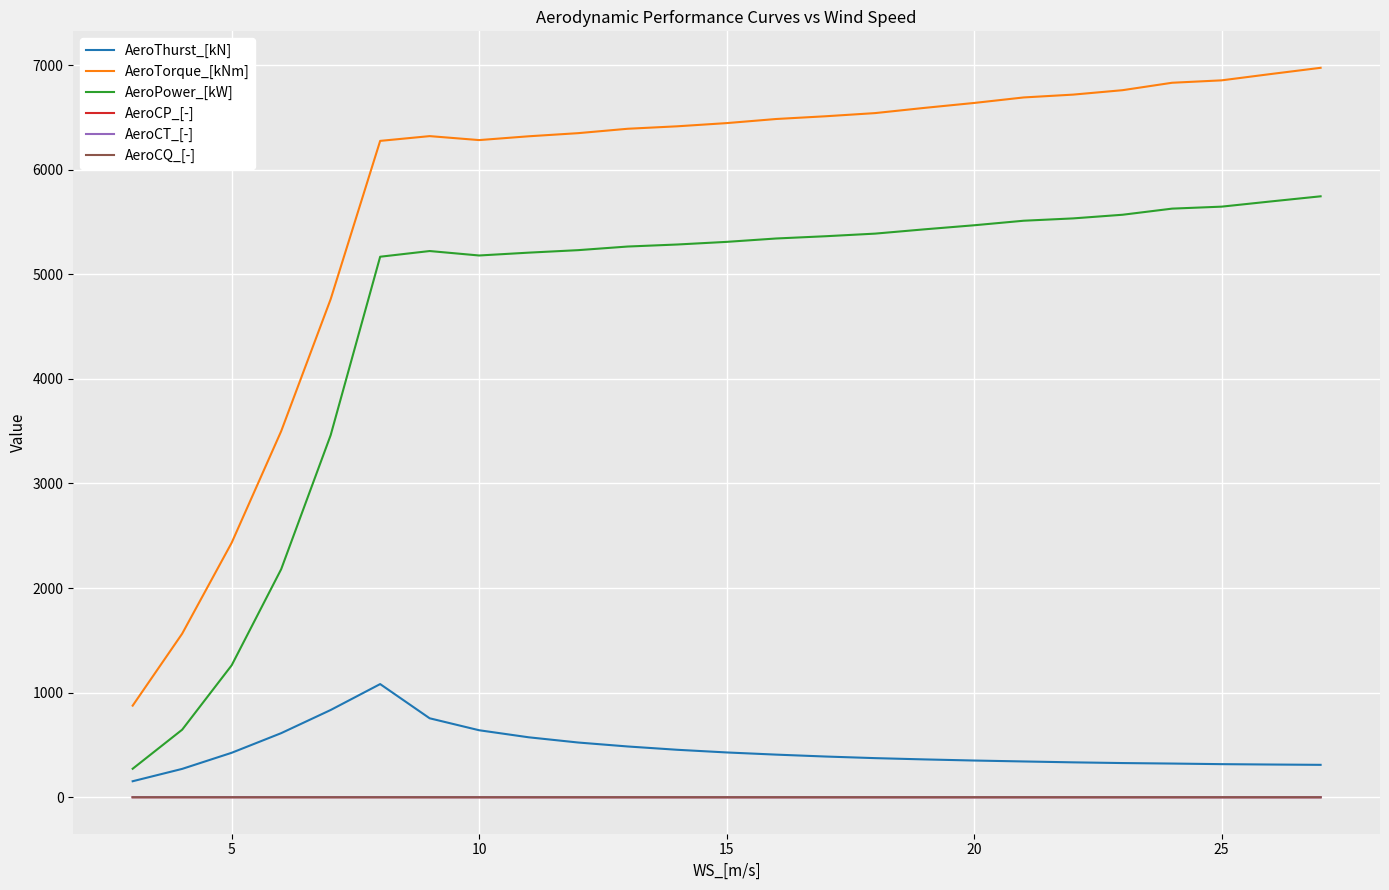

Which series has the largest total across all categories?

AeroTorque_[kNm]